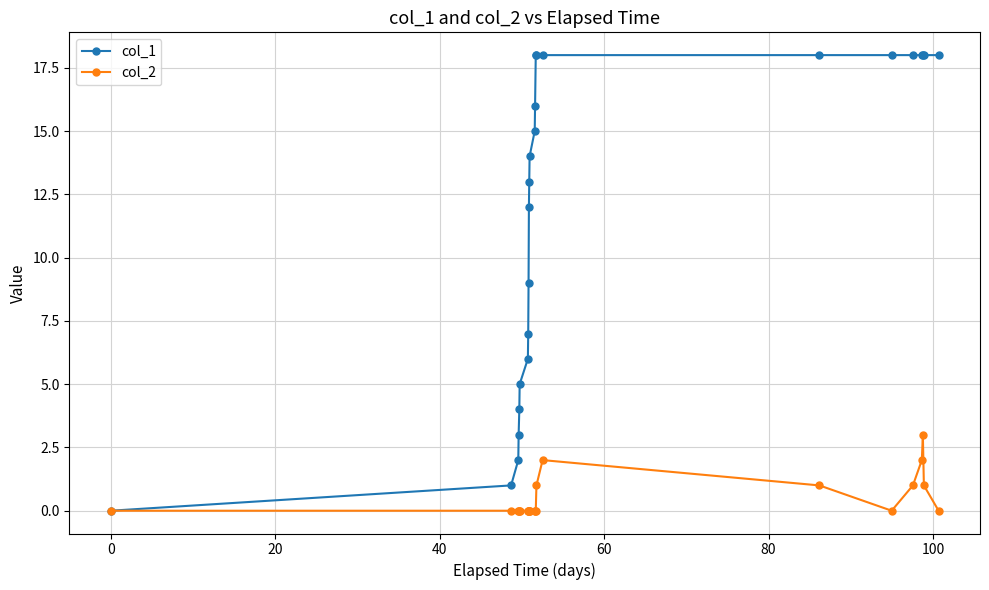

What is the sum of all col_2 values?

11